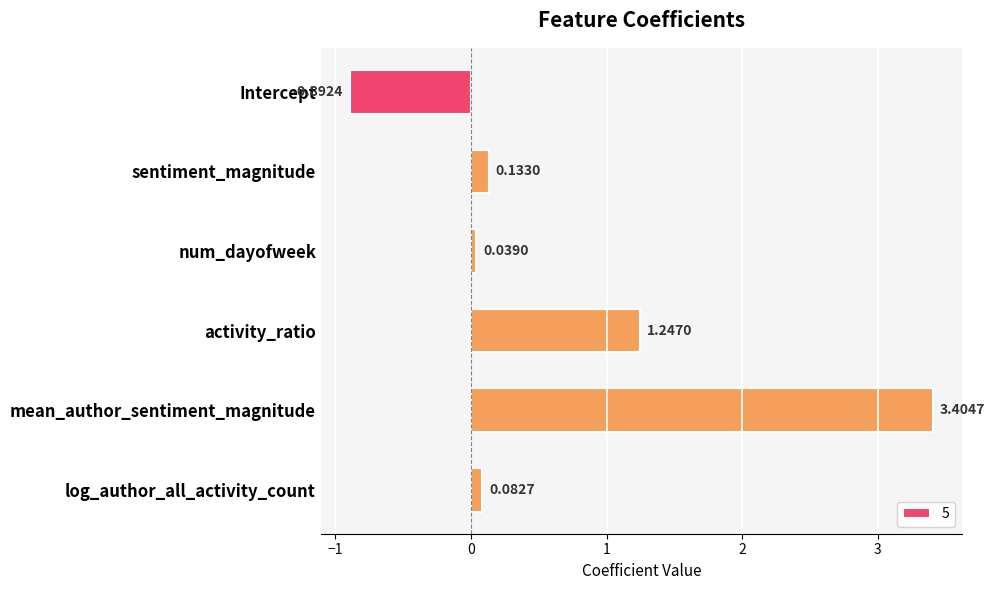

What is the average value?

0.7